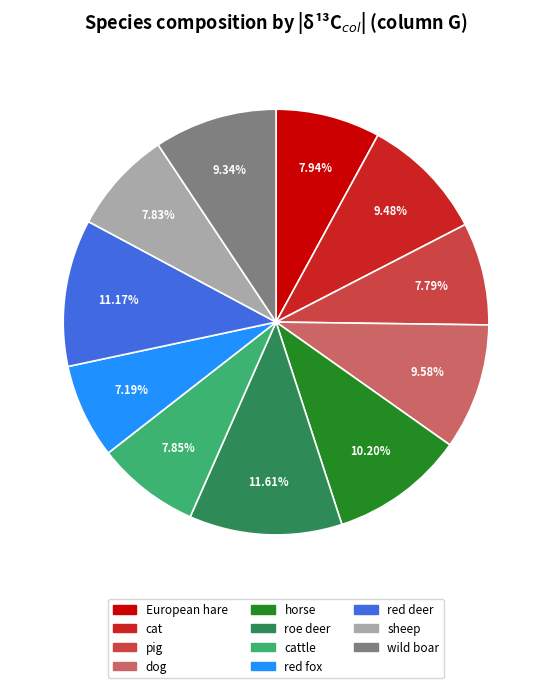

Is there a majority slice in this chart?

No